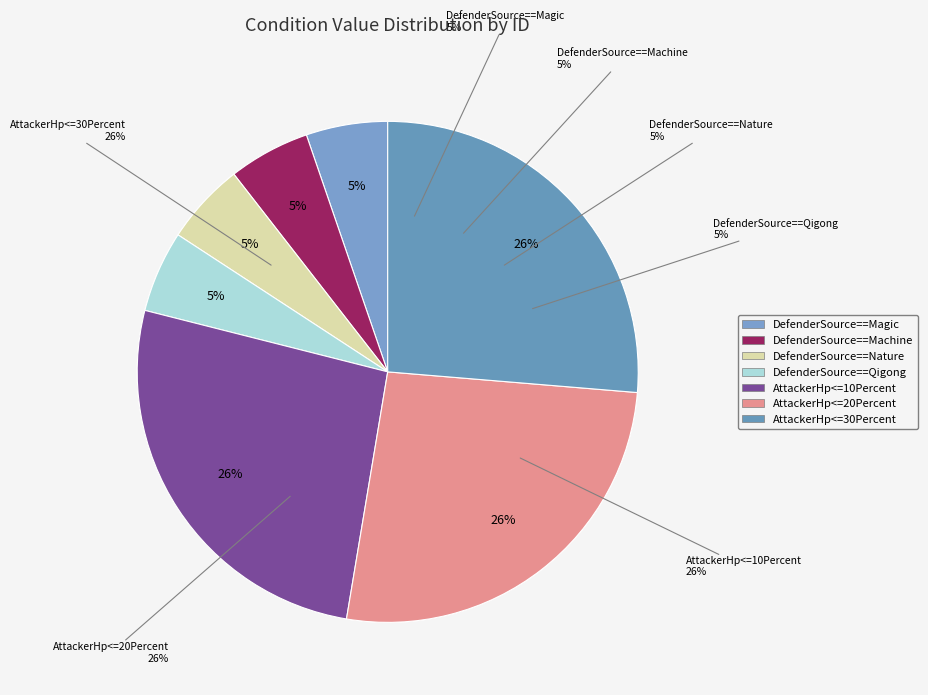

To the nearest percent, what portion does DefenderSource==Nature represent?

5%